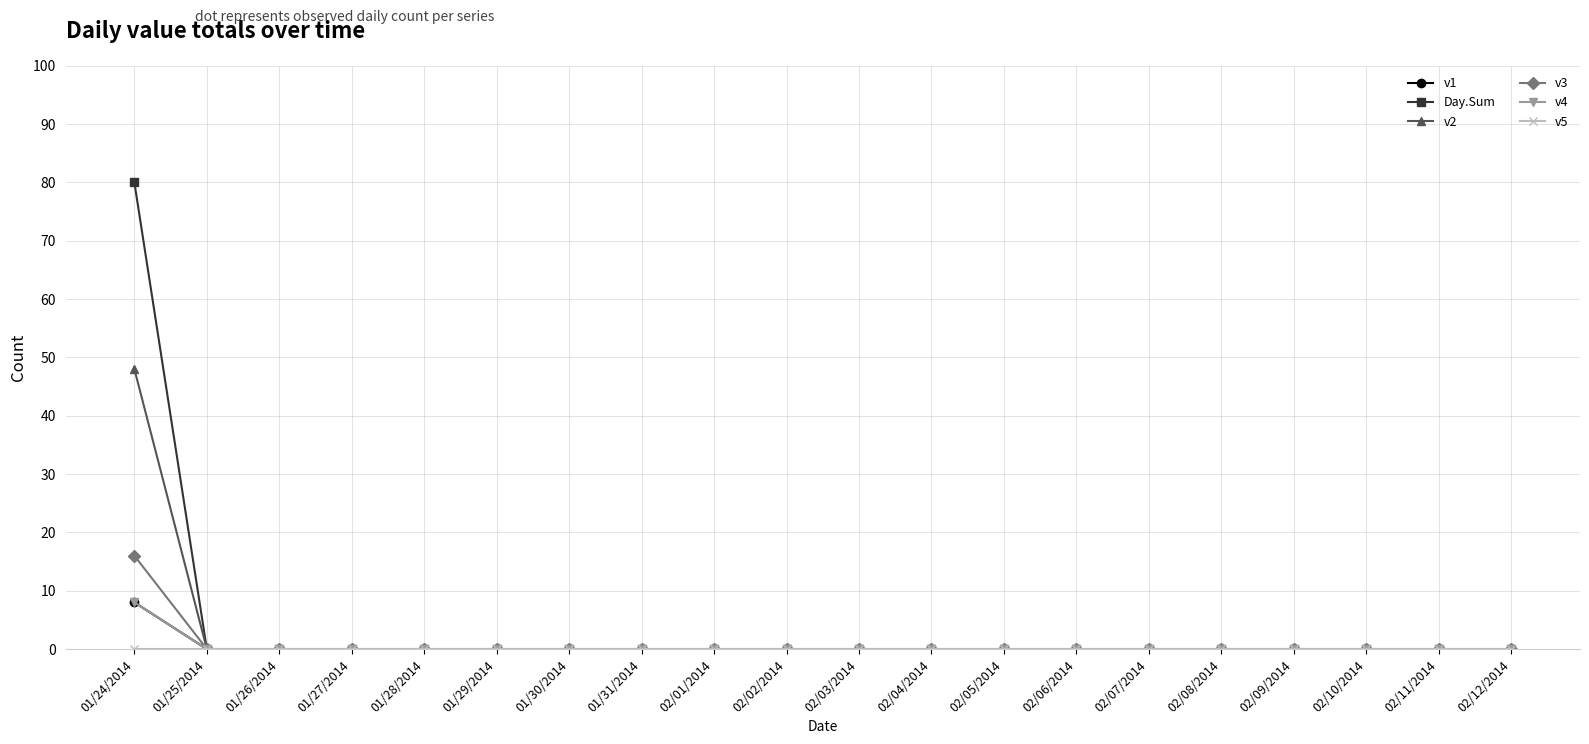

What is the maximum value shown in the chart?

80